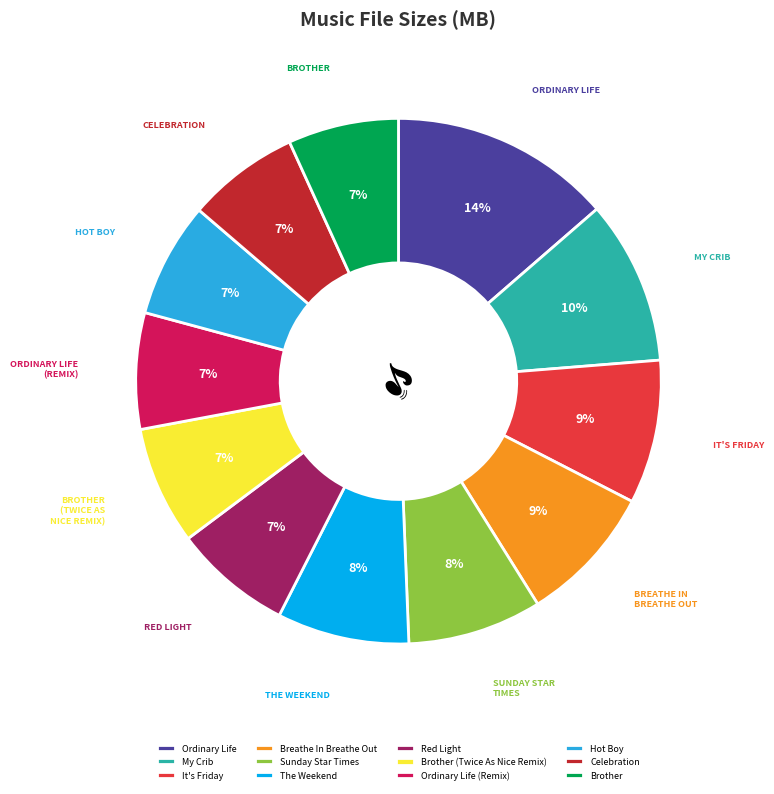

Is the sum of Red Light and Brother (Twice As Nice Remix) greater than half?

No